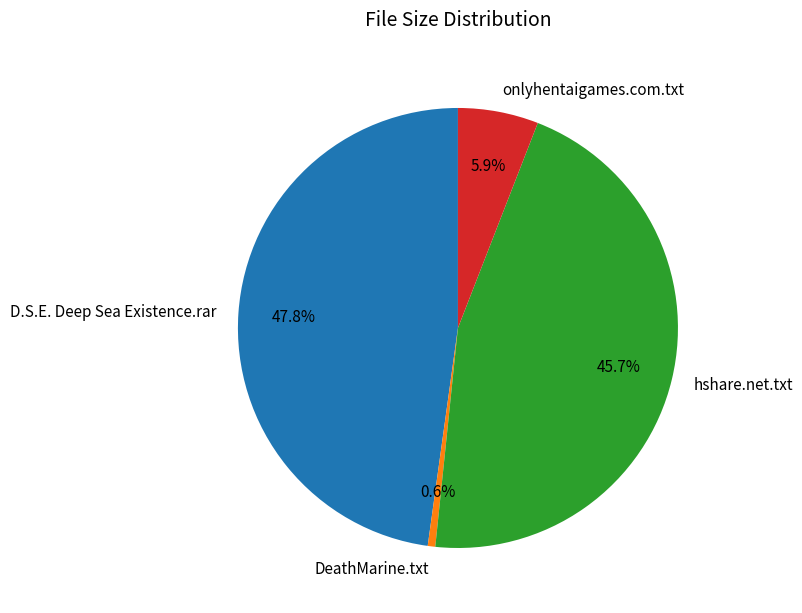

To the nearest percent, what percentage of the pie is D.S.E. Deep Sea Existence.rar?

48%